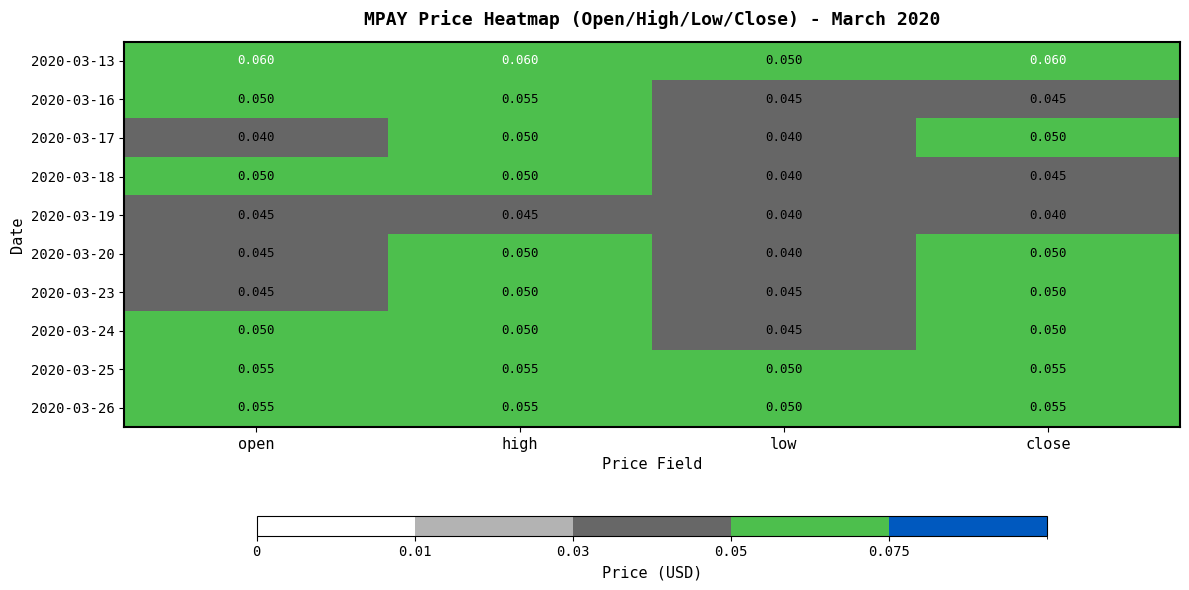

Which series has the largest total across all categories?

2020-03-13